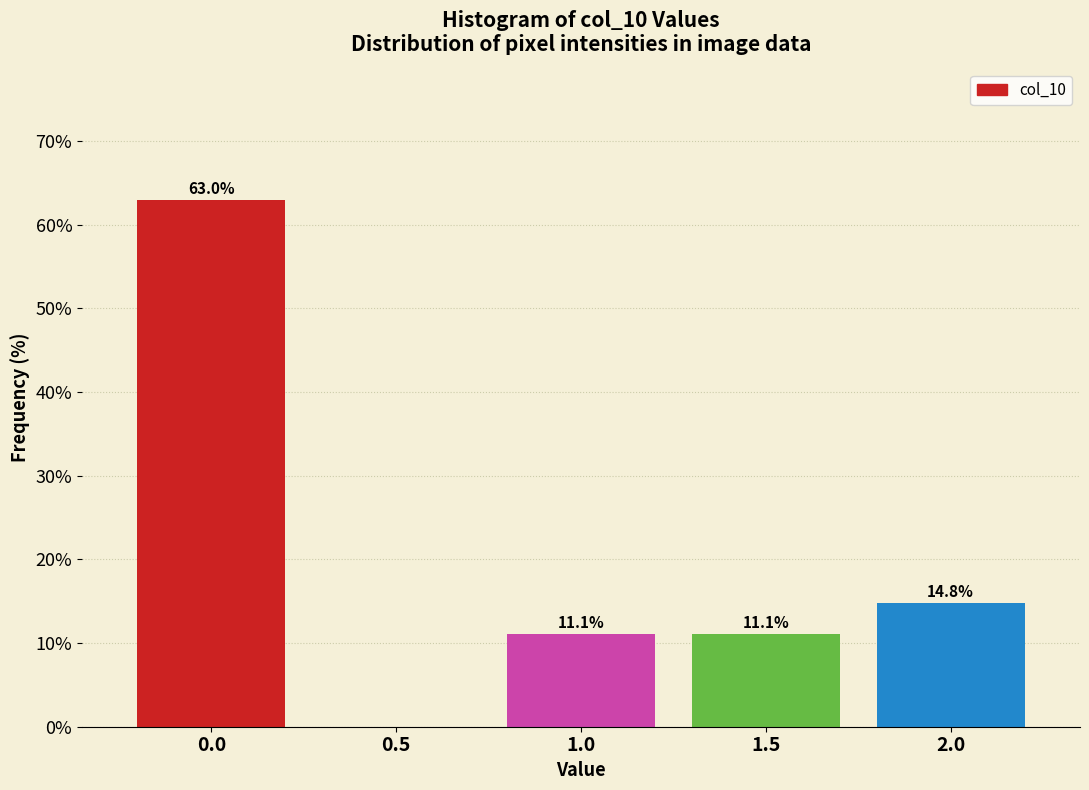

Reading left to right, extract all data points from this chart.

0.0=63.0	0.5=0.0	1.0=11.1	1.5=11.1	2.0=14.8